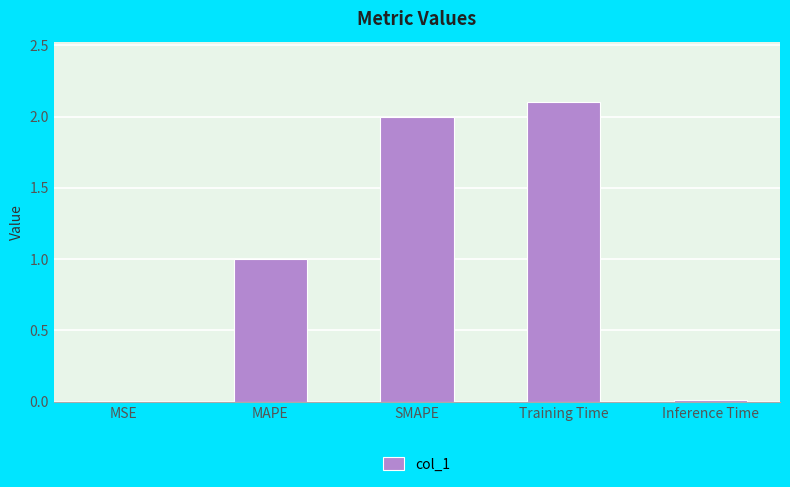

Between MAPE and SMAPE, which is larger?

SMAPE